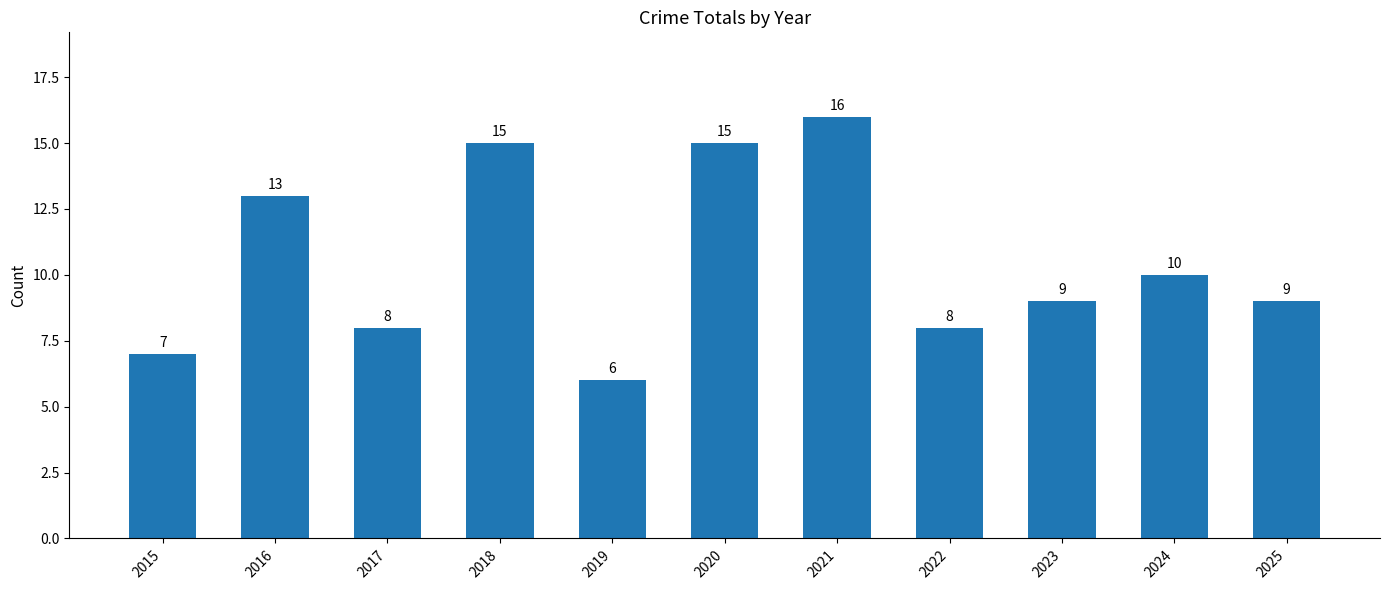

What is the difference between the second highest and minimum values?

9